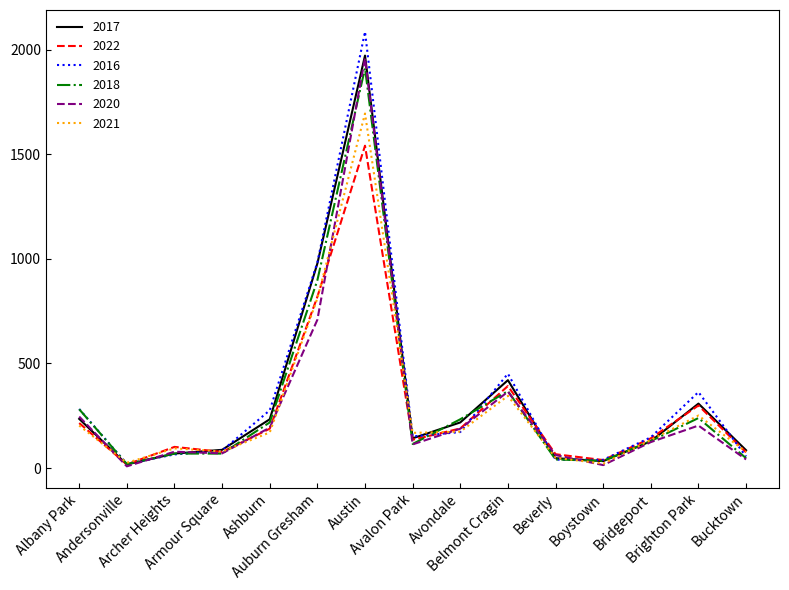

What is the maximum value for 2022?

1541